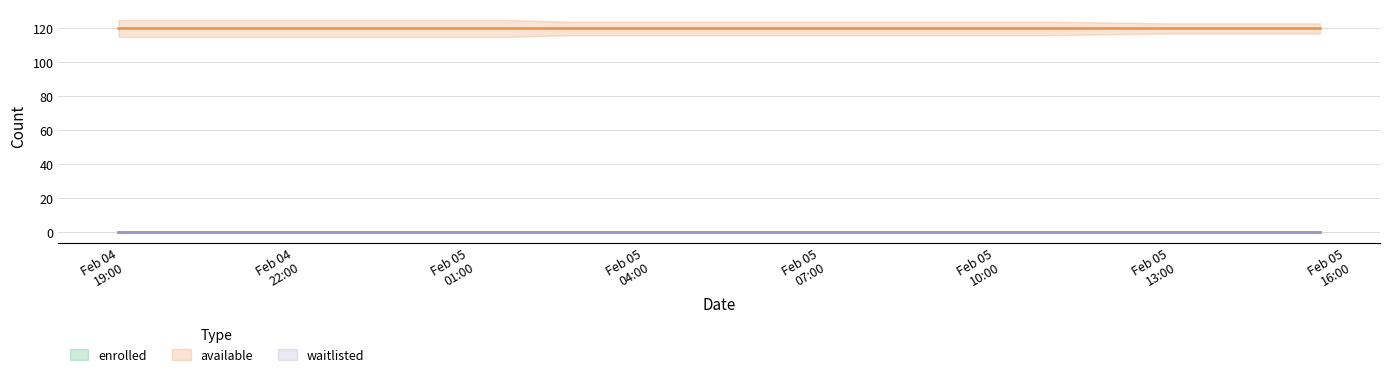

Count the number of categories in the chart.

17